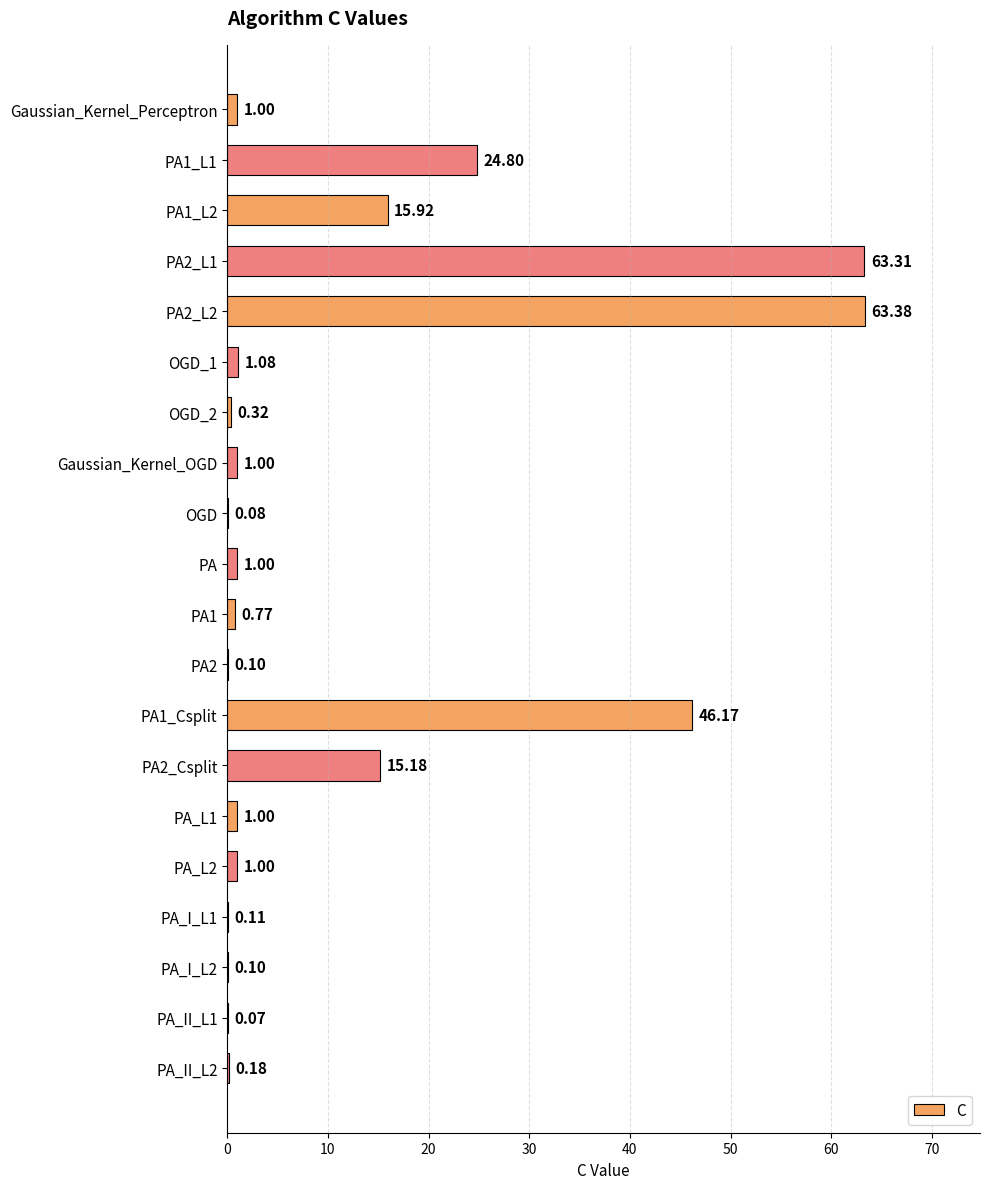

How many categories are shown in the chart?

20